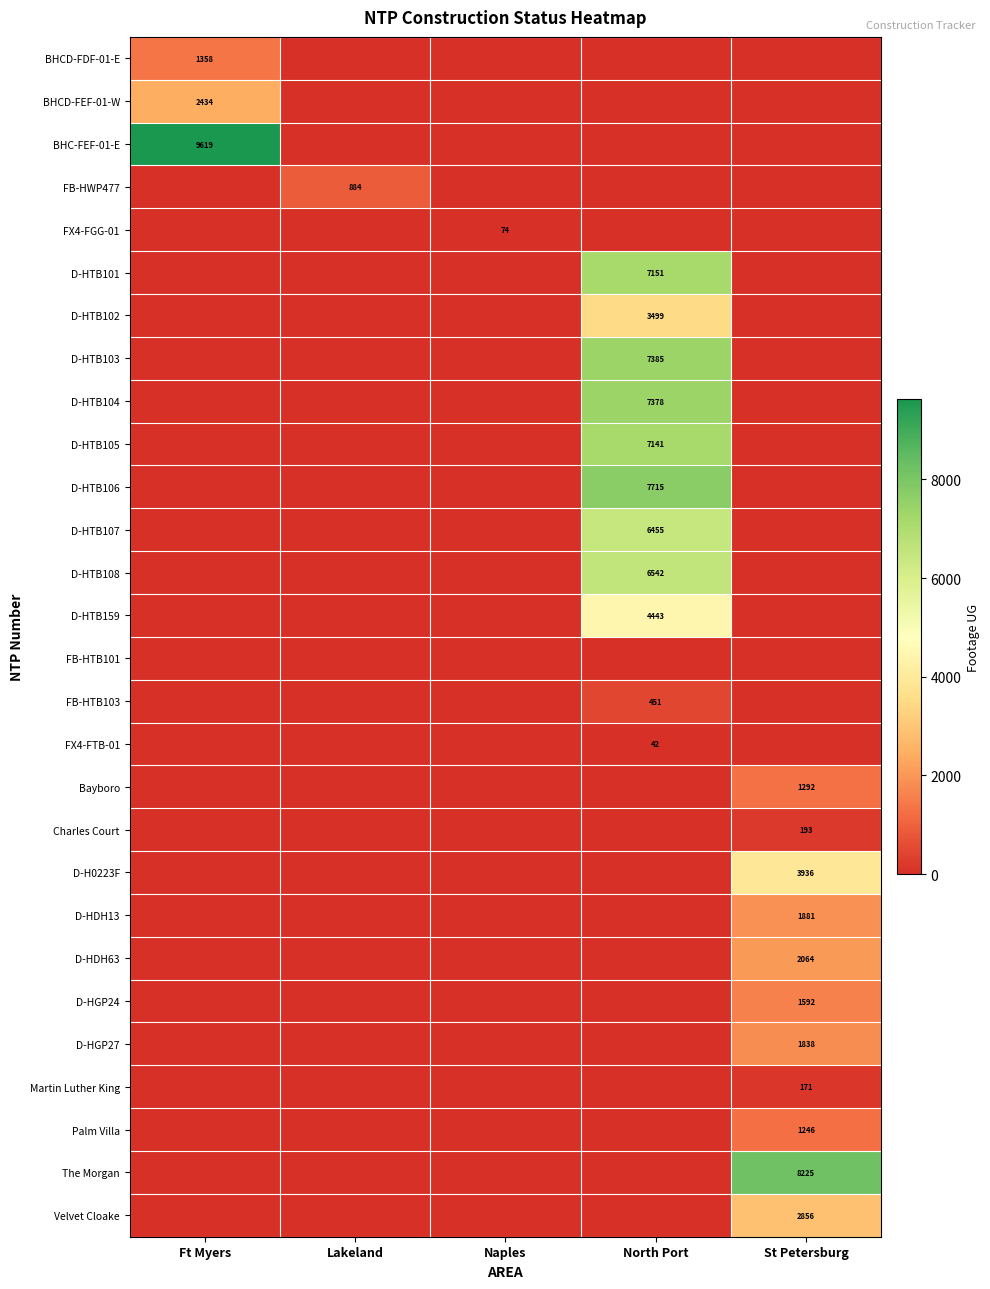

True or false: D-HTB101 has a value of 4836 at North Port.

False